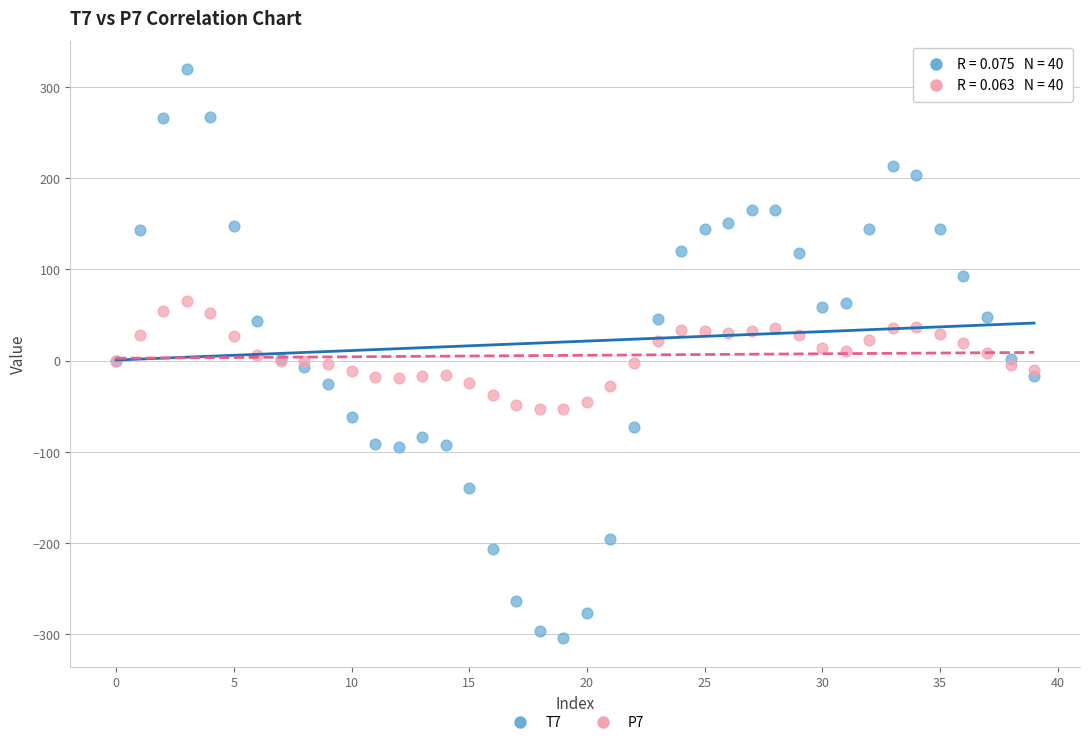

Which series reaches the minimum Y coordinate?

T7